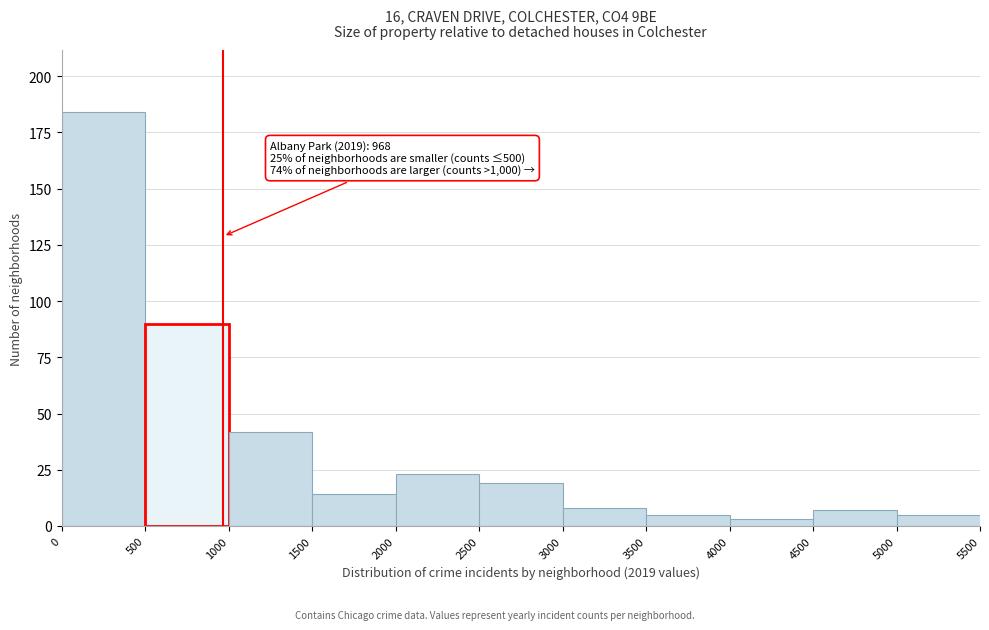

Which range on the x-axis has the tallest bar?

0 to 500